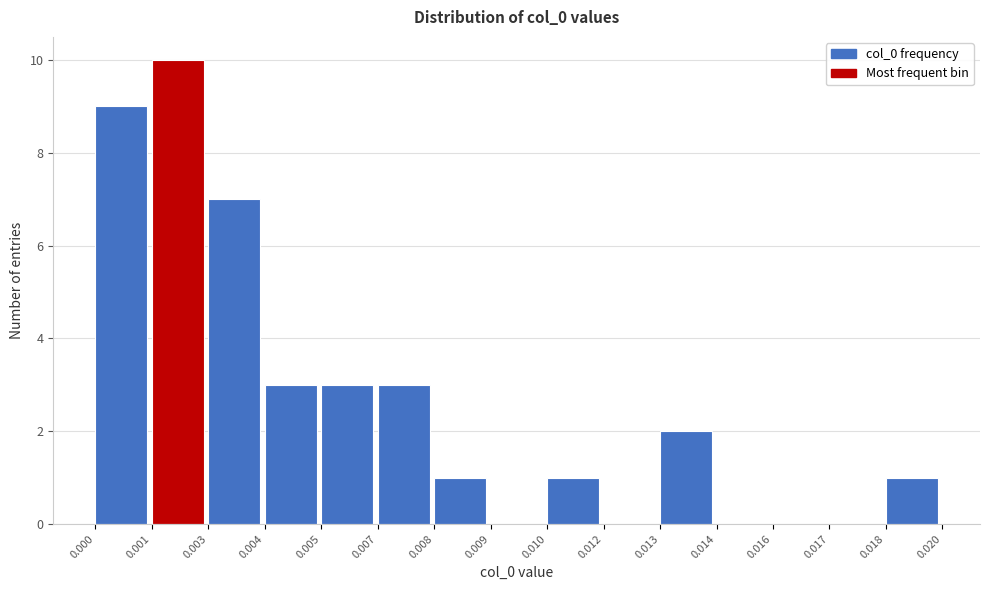

Reading left to right, extract all data points from this chart.

0.000=9	0.001=10	0.003=7	0.004=3	0.005=3	0.007=3	0.008=1	0.009=0	0.010=1	0.012=0	0.013=2	0.014=0	0.016=0	0.017=0	0.018=1